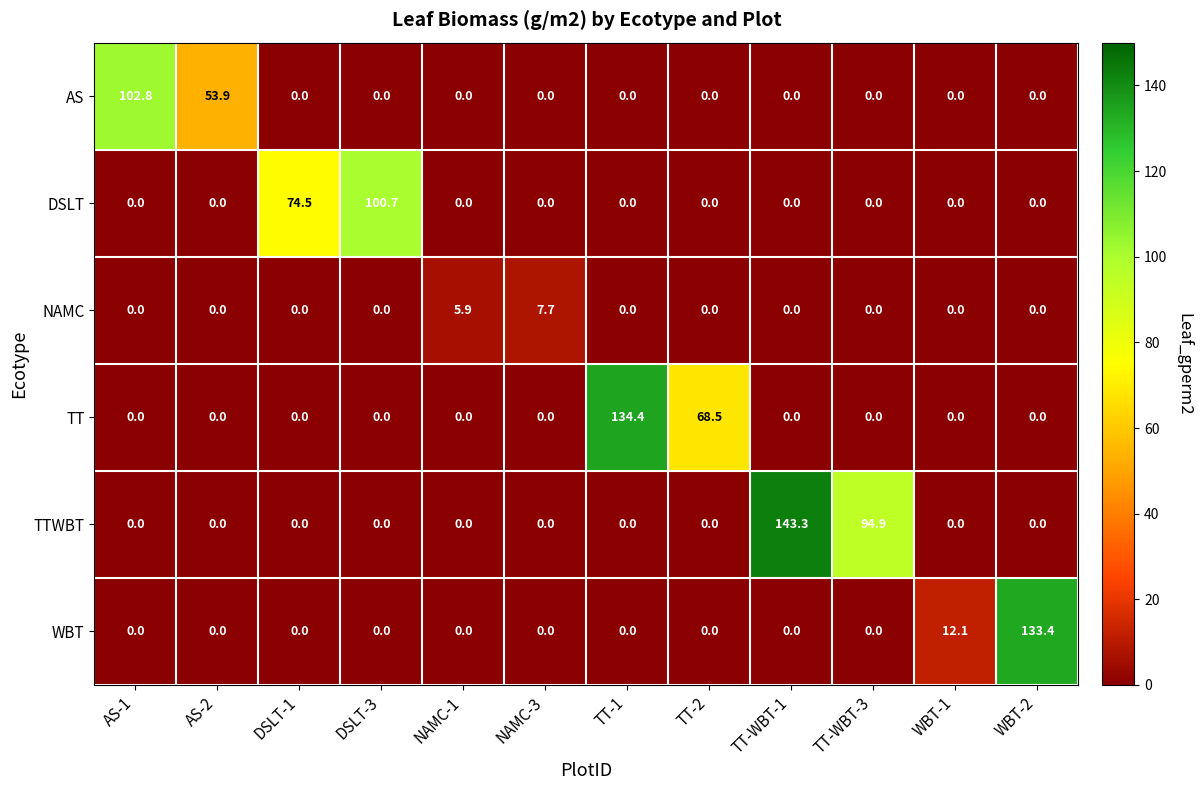

What is the spread (max minus min) of values at TT-1?

134.4